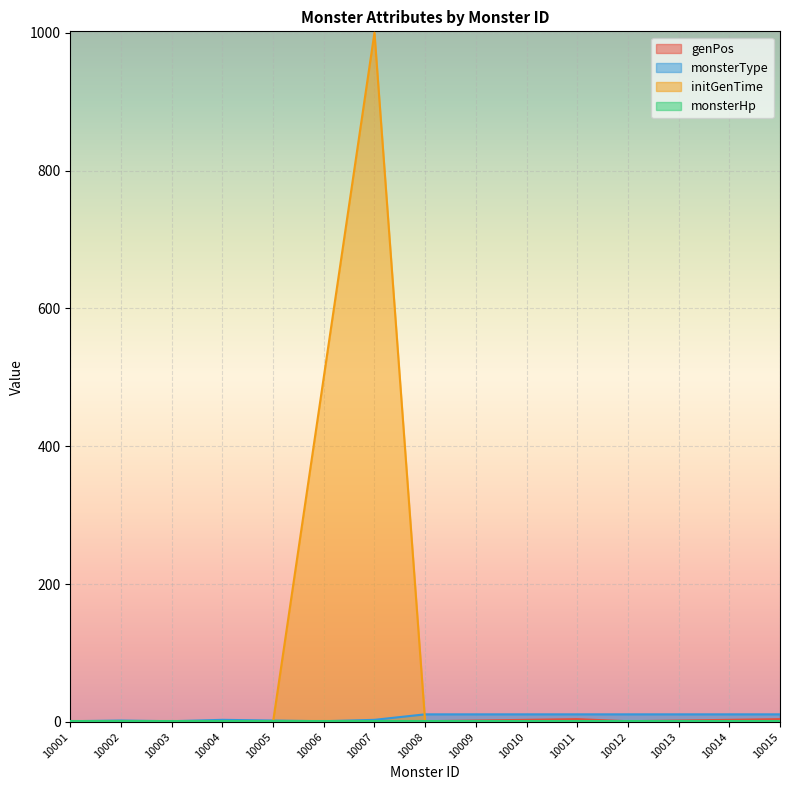

True or false: initGenTime and genPos cross at least once.

True